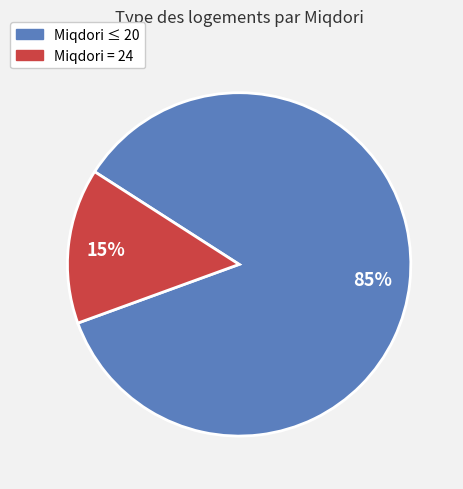

Is there any slice that represents more than half of the pie?

Yes